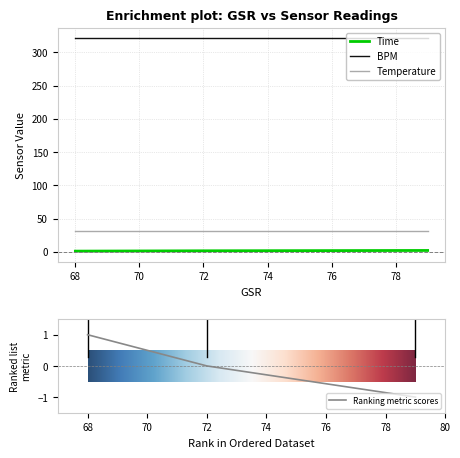

The value of Time at 68 is 1.0. True or false?

True